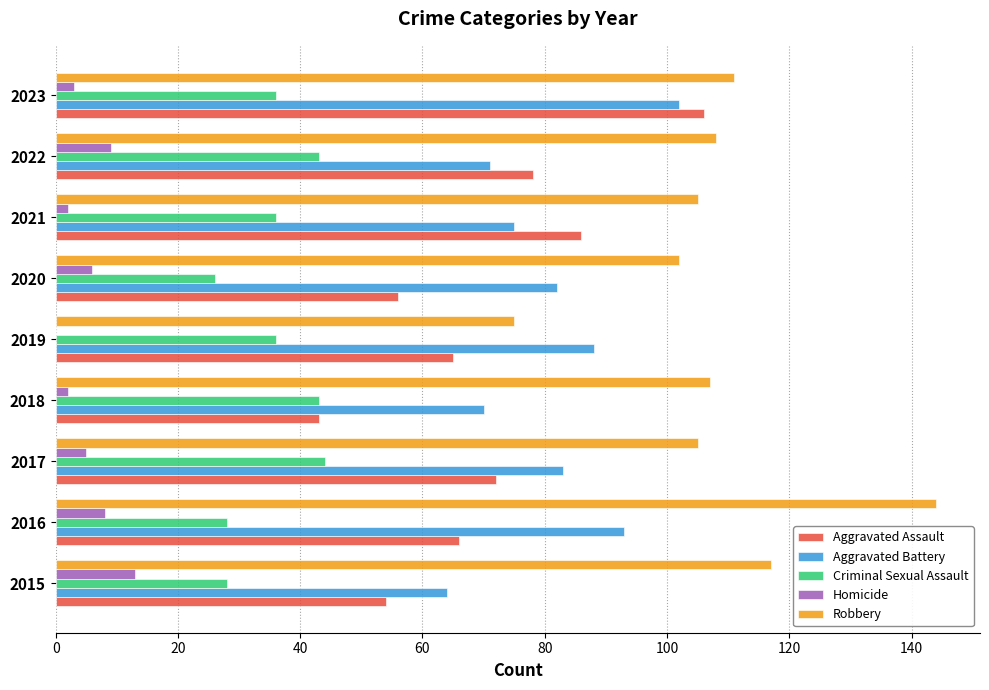

Is it true that Aggravated Assault equals 30 at 2020?

False